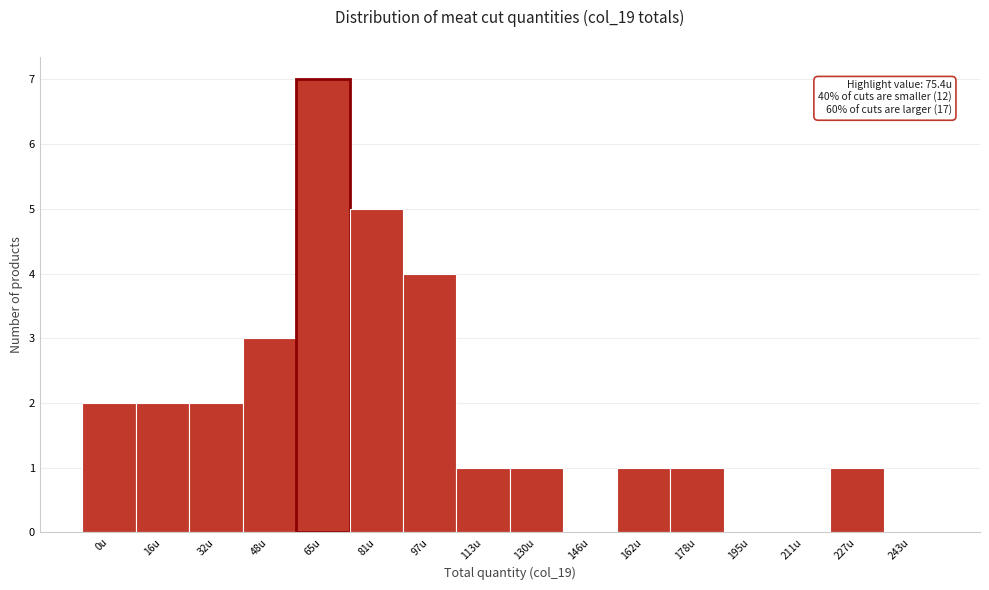

Reading left to right, what are all the values shown in this chart?

0u=2	16u=2	32u=2	48u=3	65u=7	81u=5	97u=4	113u=1	130u=1	146u=0	162u=1	178u=1	195u=0	211u=0	227u=1	243u=0